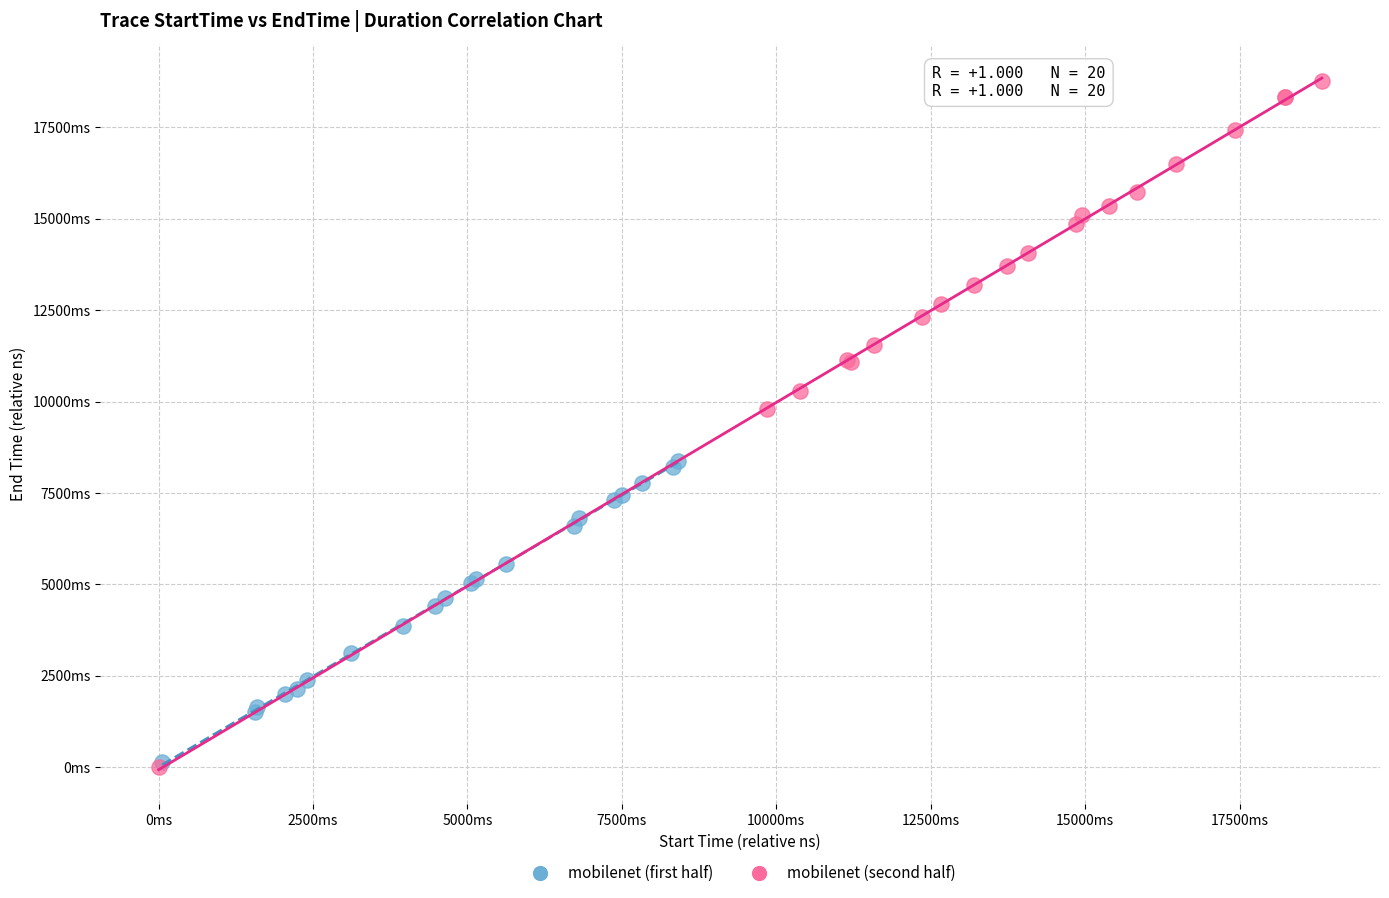

Which series contains the highest Y value?

mobilenet (second half)